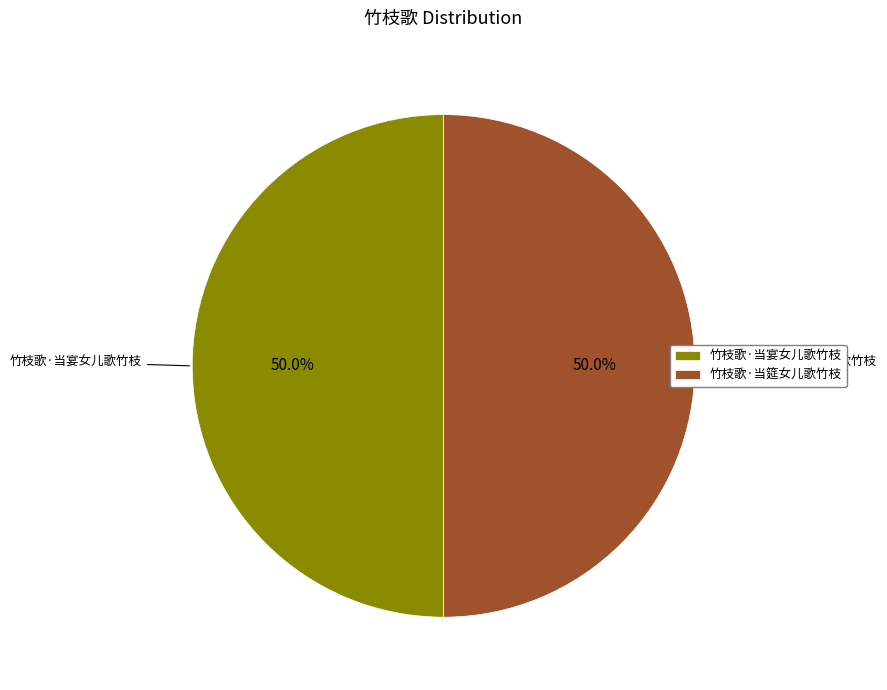

What is the ratio of the value at 竹枝歌·当宴女儿歌竹枝 to the value at 竹枝歌·当筵女儿歌竹枝?

1.0